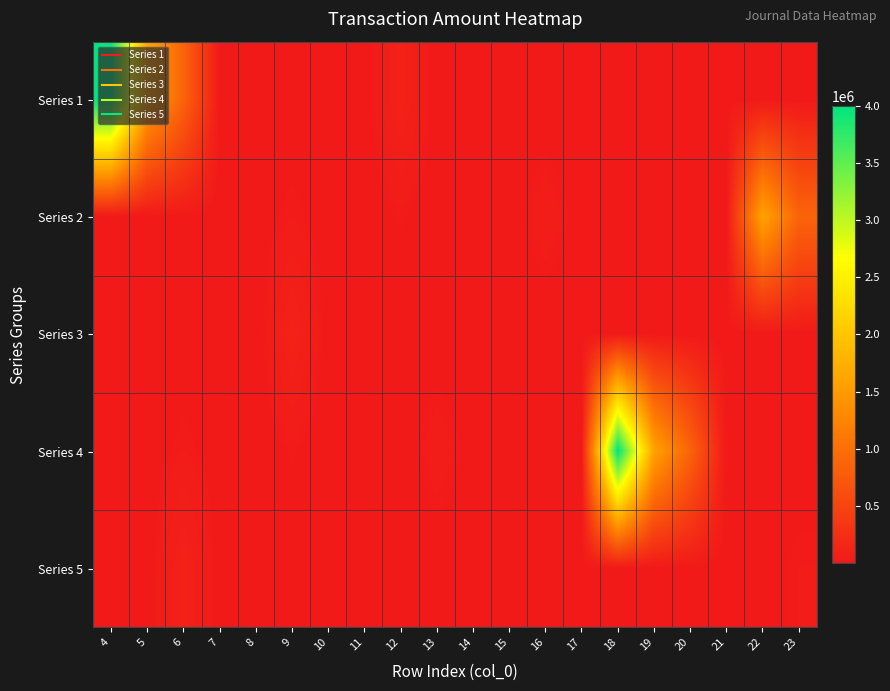

Reading left to right, extract all data points from this chart.

Series 1: 4=4000000	5=1599500	6=870000	7=3000	8=400	9=4200	10=300	11=1500	12=108000	13=8000	14=3000	15=4000	16=2400	17=400	18=3000	19=800	20=5000	21=7000	22=5000	23=500
Series 2: 4=7200	5=3000	6=9000	7=1200	8=6000	9=32000	10=8000	11=2000	12=26400	13=3500	14=2000	15=400	16=50000	17=10000	18=1500	19=1500	20=3000	21=4000	22=1599500	23=870000
Series 3: 4=3000	5=400	6=4200	7=300	8=1500	9=108000	10=8000	11=3000	12=4000	13=2400	14=400	15=3000	16=800	17=5000	18=7000	19=5000	20=500	21=7200	22=3000	23=9000
Series 4: 4=1200	5=6000	6=32000	7=8000	8=2000	9=26400	10=3500	11=2000	12=400	13=50000	14=10000	15=1500	16=1500	17=3000	18=4000000	19=1599500	20=870000	21=3000	22=400	23=4200
Series 5: 4=300	5=1500	6=108000	7=8000	8=3000	9=4000	10=2400	11=400	12=3000	13=800	14=5000	15=7000	16=5000	17=500	18=7200	19=3000	20=9000	21=1200	22=6000	23=32000